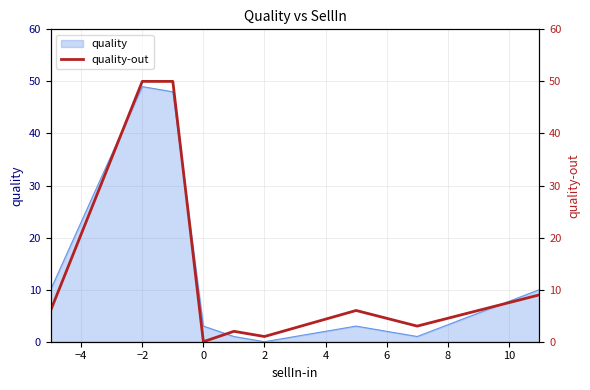

What is the value of the 1st point from the left?

6